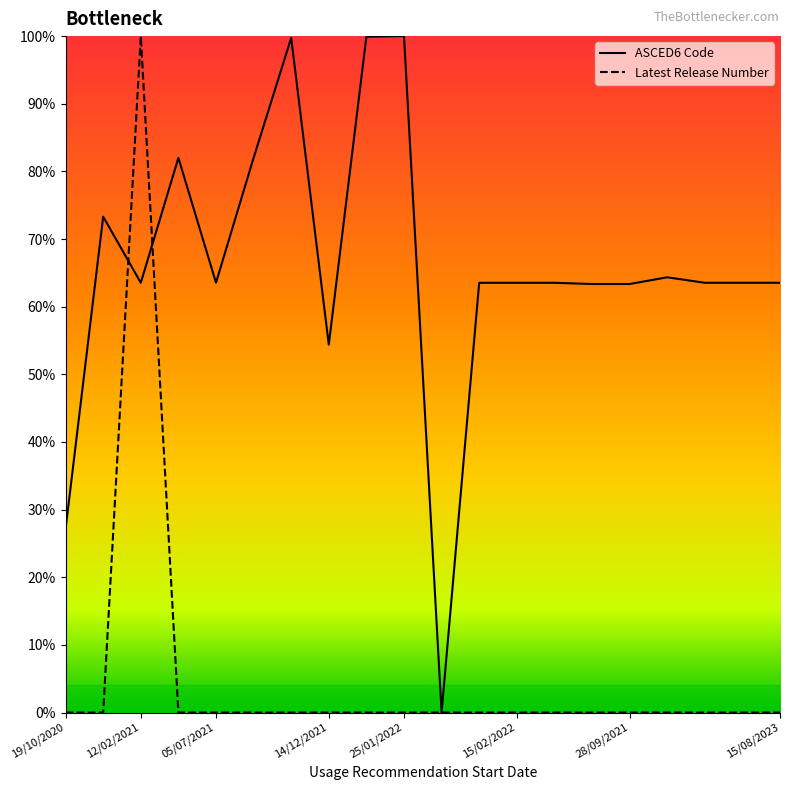

Which series has the largest total across all categories?

ASCED6 Code